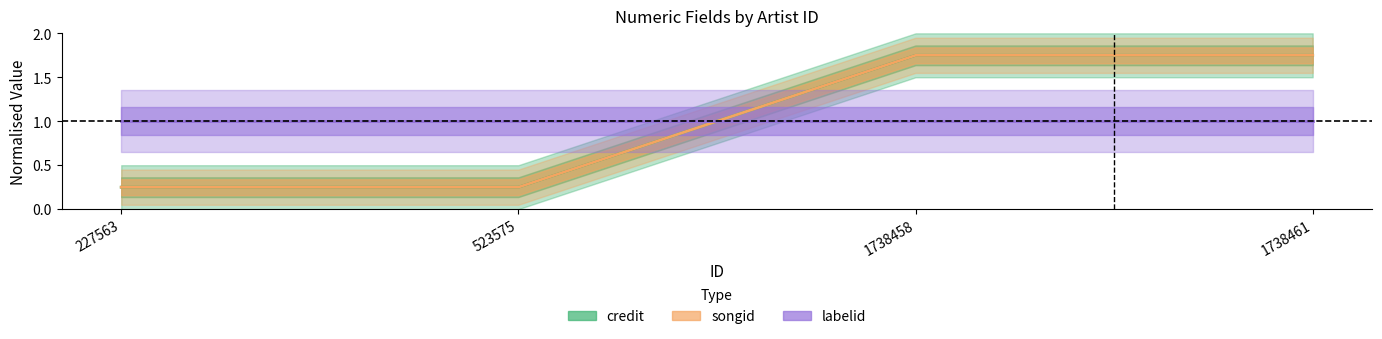

Reading right to left, extract all data points from this chart.

credit: 1.8	1.8	0.2	0.2
songid: 1.8	1.8	0.2	0.2
labelid: 1.0	1.0	1.0	1.0